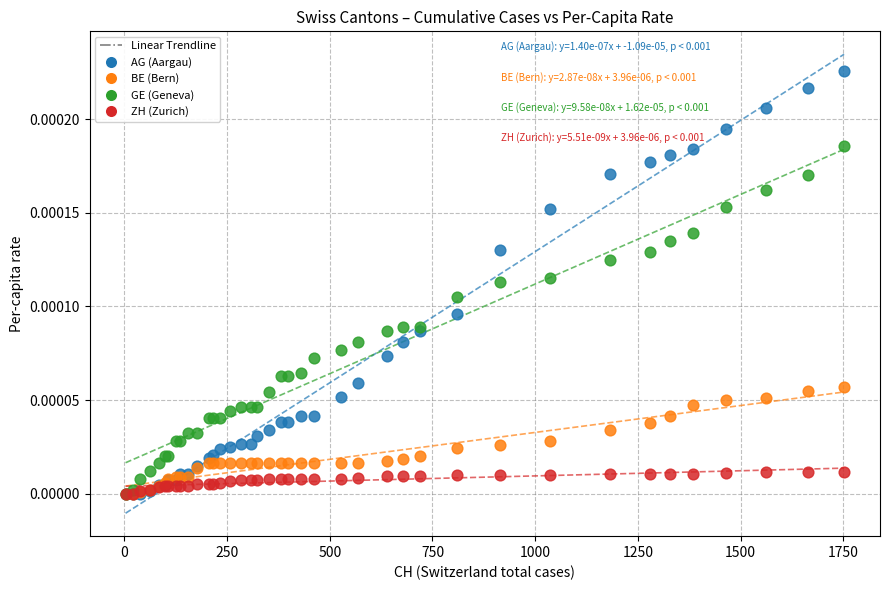

Which series contains the highest Y value?

AG (Aargau)